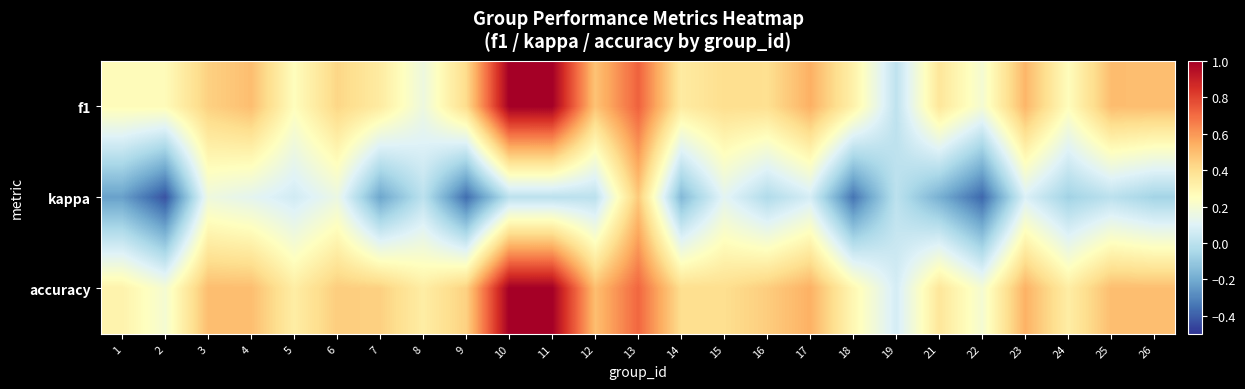

What is the difference between the highest and lowest values at 10?

1.0